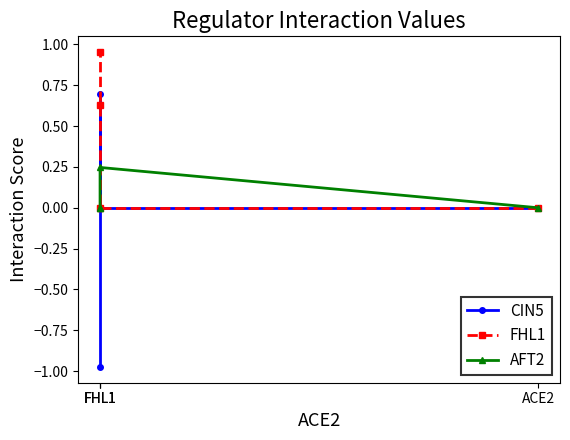

How many lines are shown in the chart?

3